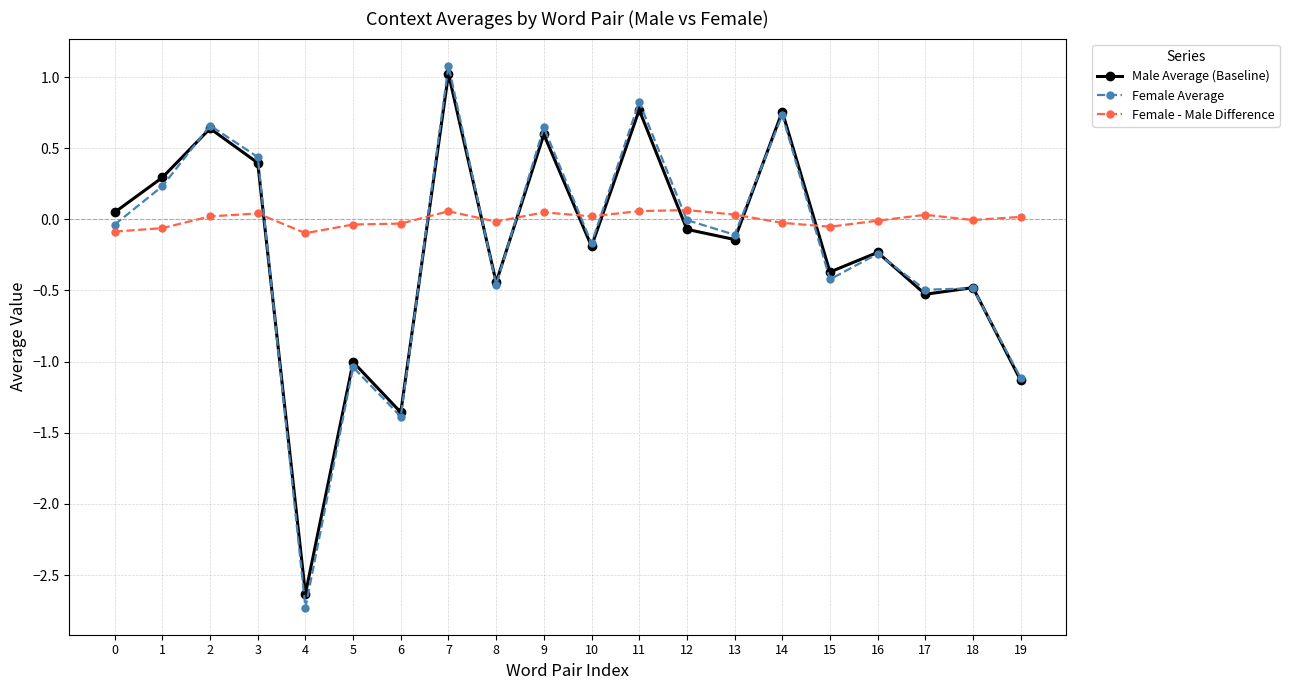

What is the approximate value of Female Average at 4?

-2.7